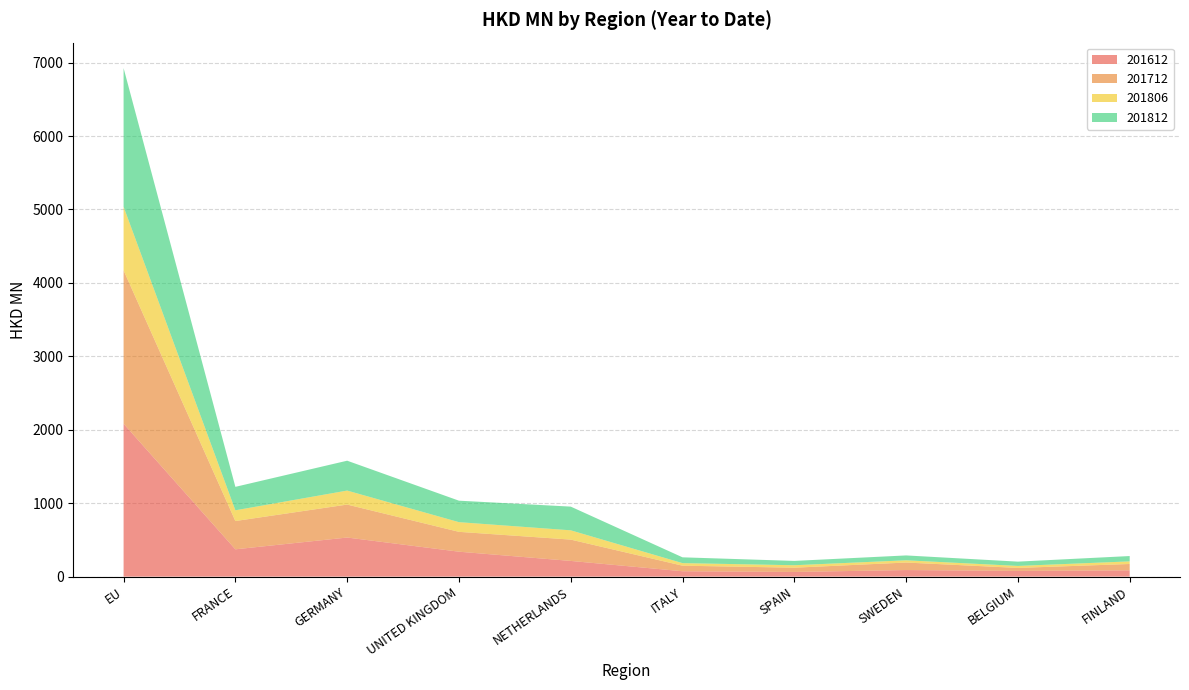

Reading right to left, transcribe all the data shown in this chart.

201612: FINLAND=85.6	BELGIUM=78.0	SWEDEN=89.7	SPAIN=63.8	ITALY=73.5	NETHERLANDS=214.0	UNITED KINGDOM=339.7	GERMANY=532.5	FRANCE=372.1	EU=2082.4
201712: FINLAND=86.6	BELGIUM=40.7	SWEDEN=102.2	SPAIN=58.0	ITALY=75.5	NETHERLANDS=290.3	UNITED KINGDOM=270.3	GERMANY=448.9	FRANCE=385.1	EU=2088.6
201806: FINLAND=35.5	BELGIUM=27.0	SWEDEN=30.5	SPAIN=33.5	ITALY=34.9	NETHERLANDS=126.4	UNITED KINGDOM=131.8	GERMANY=190.5	FRANCE=146.1	EU=866.4
201812: FINLAND=72.7	BELGIUM=58.6	SWEDEN=66.4	SPAIN=59.0	ITALY=79.0	NETHERLANDS=322.9	UNITED KINGDOM=292.5	GERMANY=406.8	FRANCE=319.4	EU=1888.5